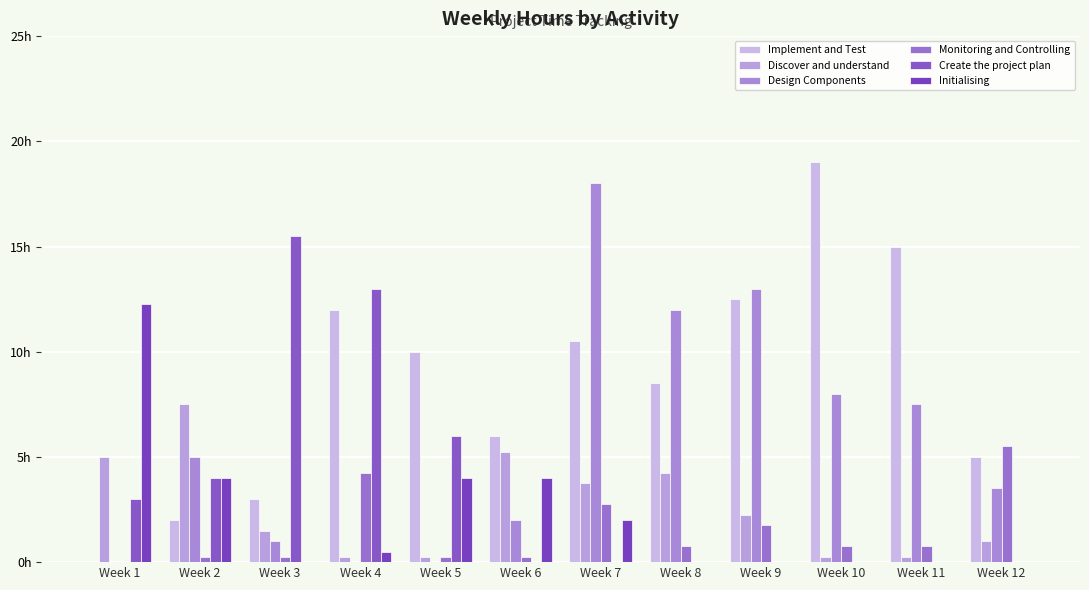

Are the bars grouped side by side (vs. stacked)?

Yes